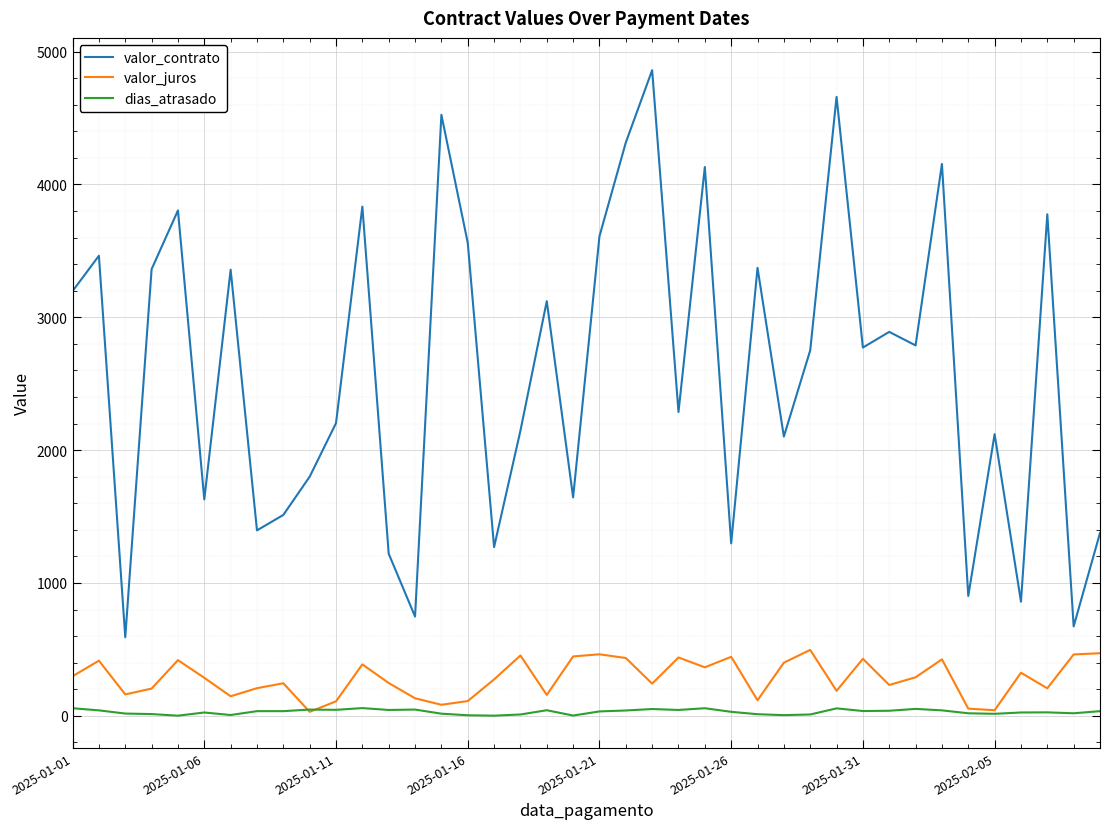

Which series has the largest total across all categories?

valor_contrato